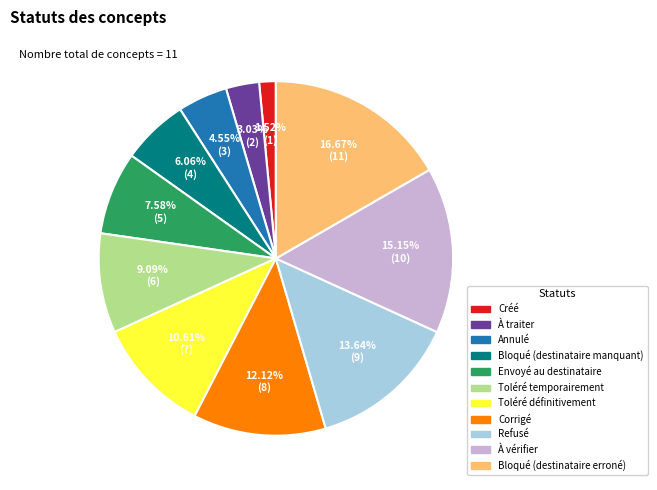

Does Toléré définitivement represent more than half of the total?

No